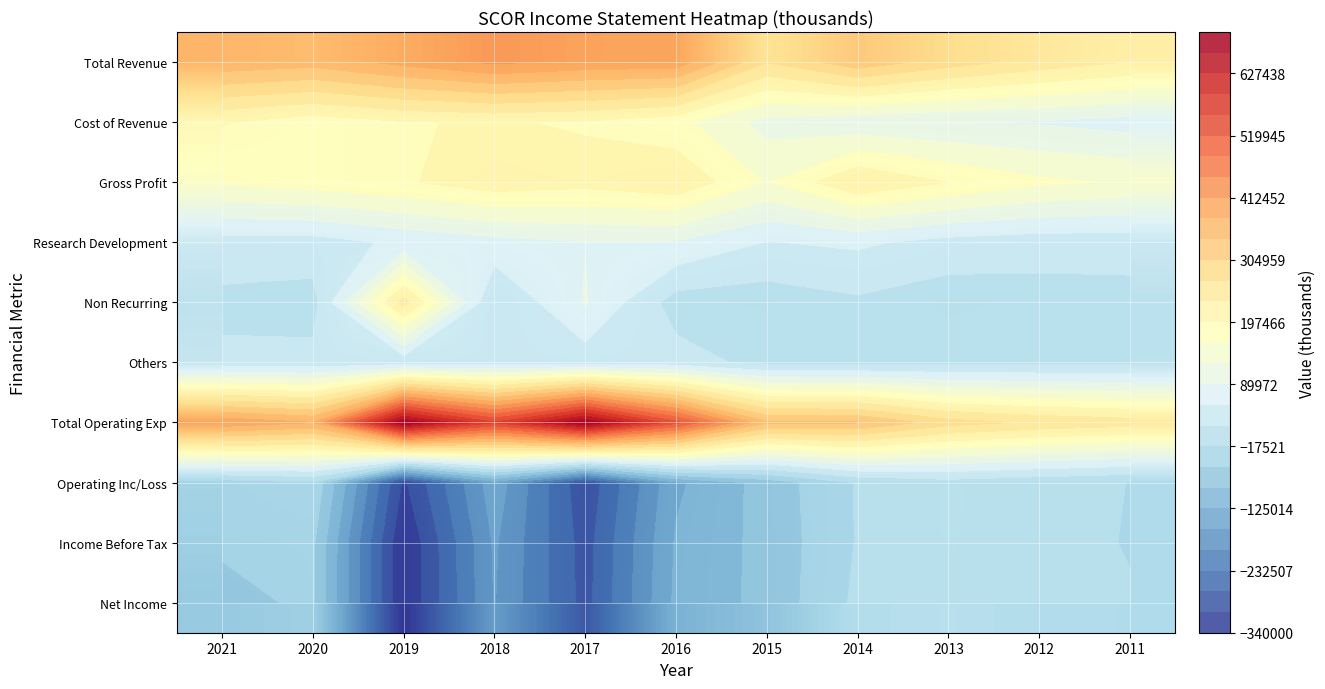

What is the minimum value for Gross Profit?

157300